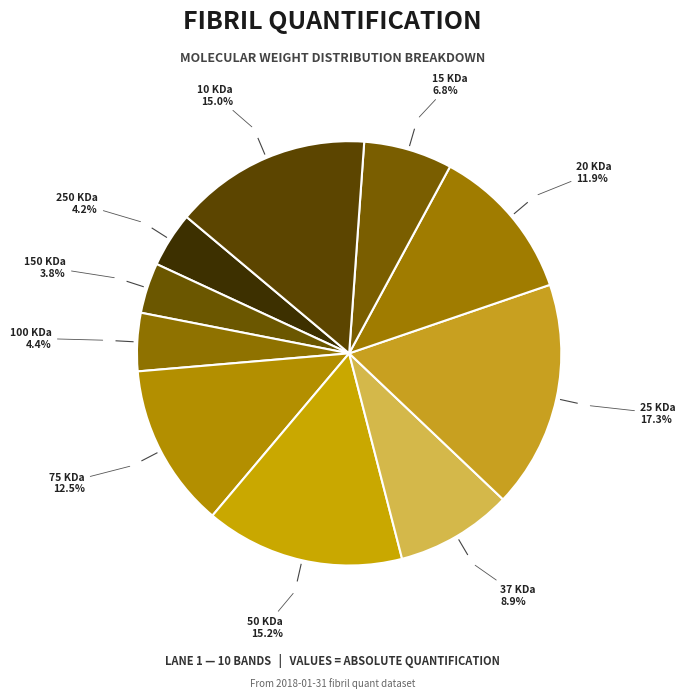

Rank the categories by value from lowest to highest.

150 KDa, 250 KDa, 100 KDa, 15 KDa, 37 KDa, 20 KDa, 75 KDa, 10 KDa, 50 KDa, 25 KDa